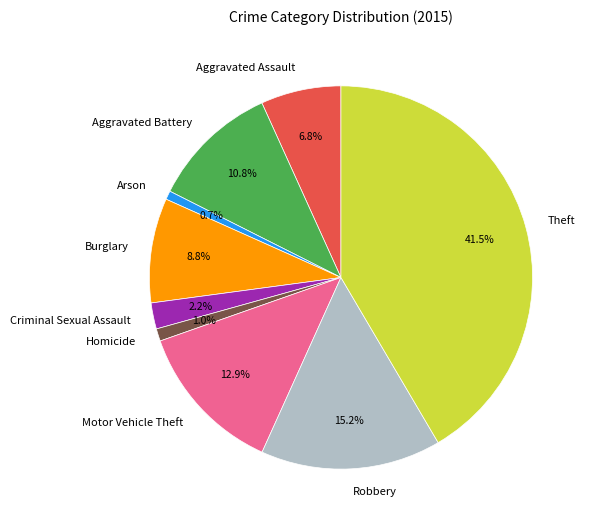

How many slices are in this pie chart?

9